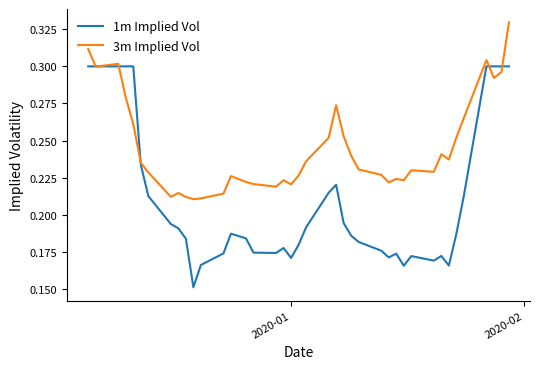

Which series has the widest spread of values?

1m Implied Vol